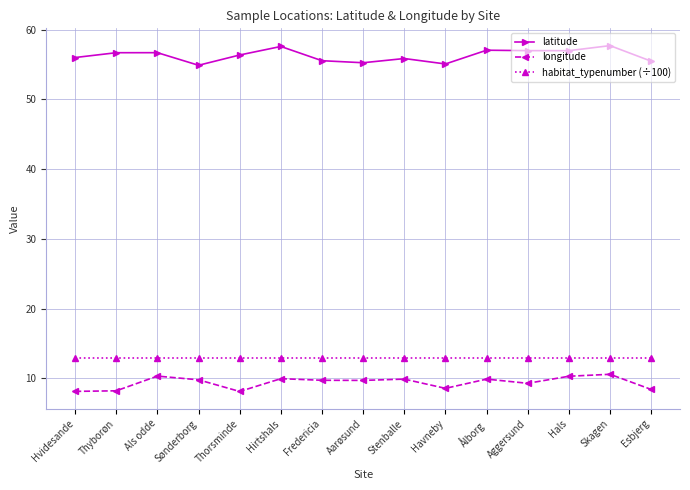

Is this an area chart (filled region under the line)?

No